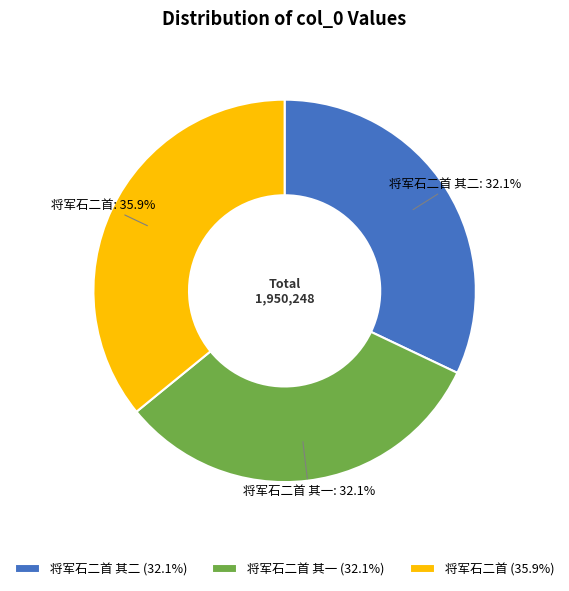

What is the ratio of the value at 将军石二首 其一 to the value at 将军石二首?

0.9